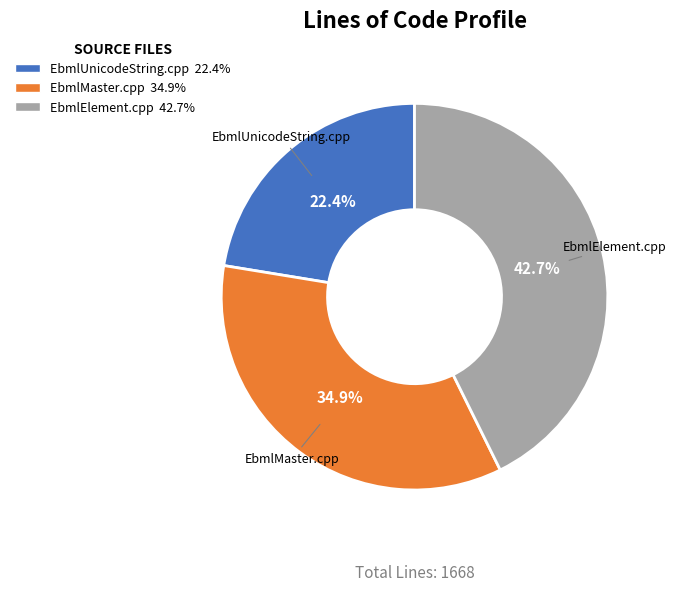

How many slices are in this pie chart?

3